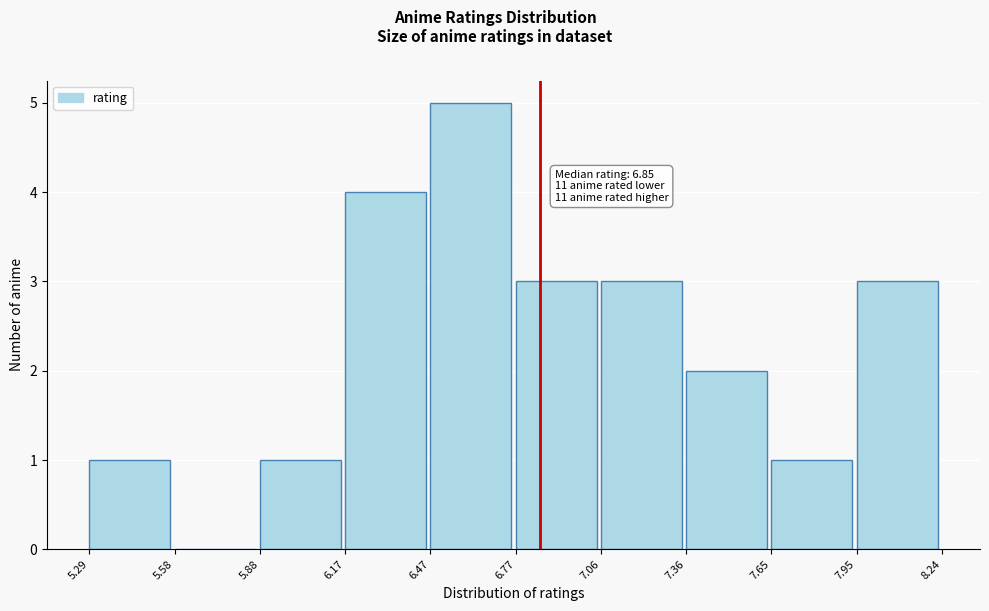

Which range on the x-axis has the tallest bar?

6.47 to 6.77